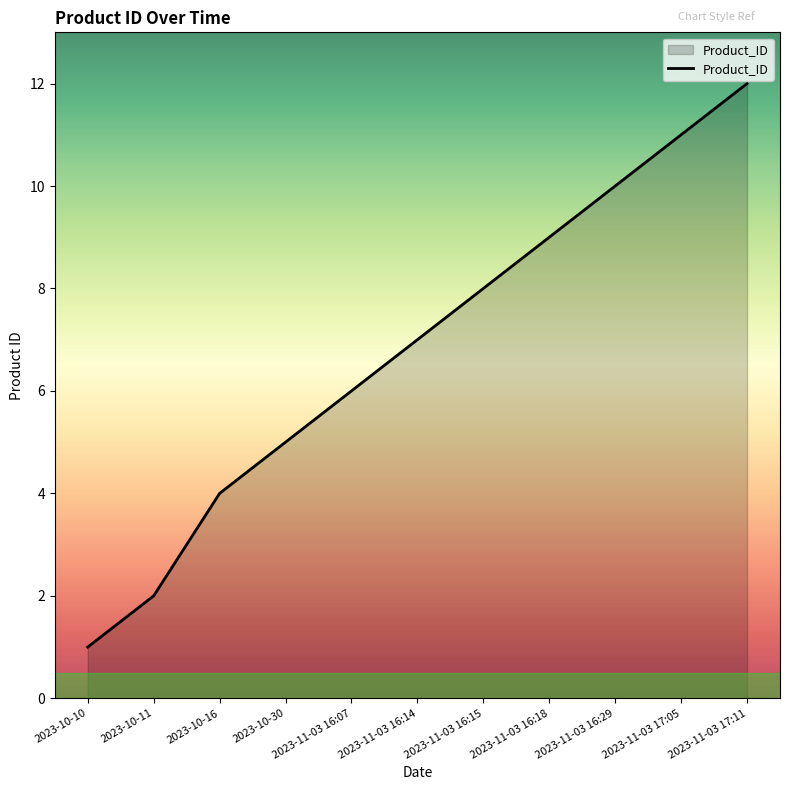

What is the approximate value at 2023-11-03 17:11, to the nearest 10?

10